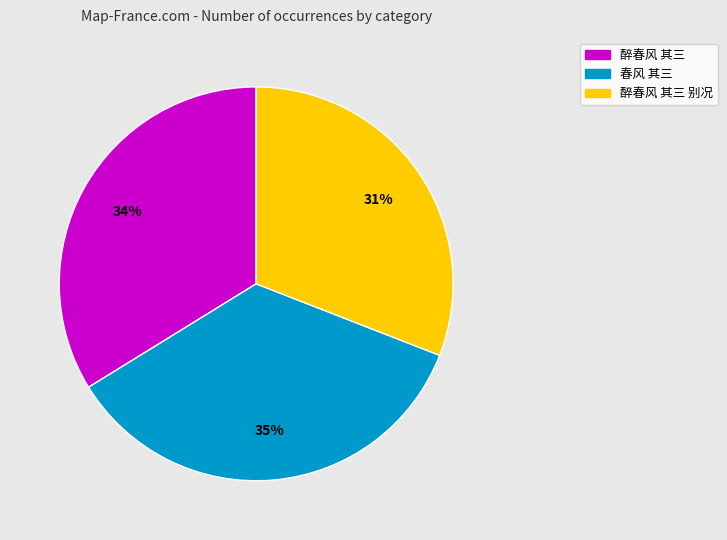

To the nearest percent, what is the average slice percentage?

33%